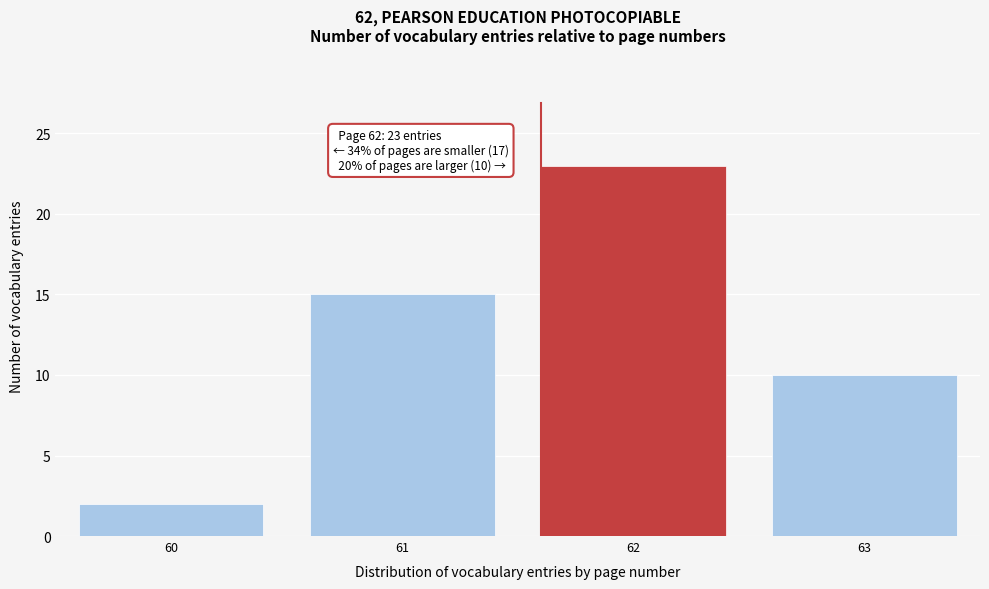

Reading left to right, extract all data points from this chart.

2	15	23	10